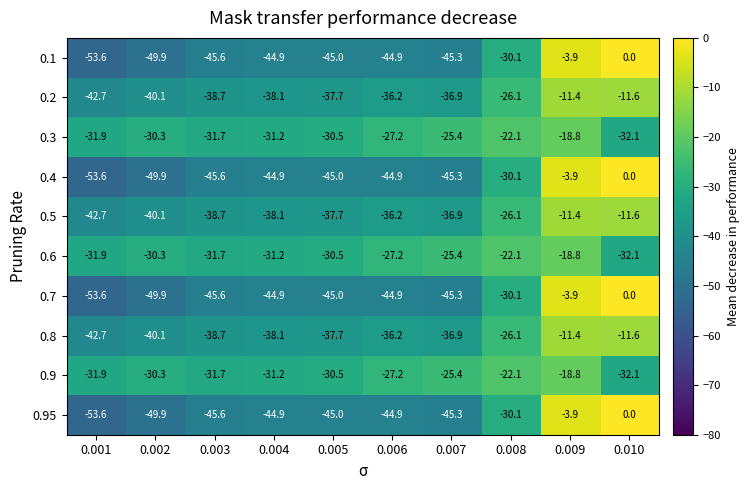

What is the total value across all series at 0.010?

-131.1